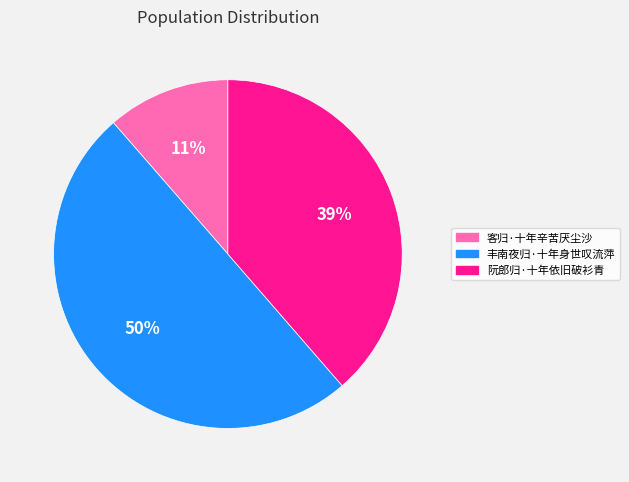

Does 客归·十年辛苦厌尘沙 account for over 50% of the chart?

No